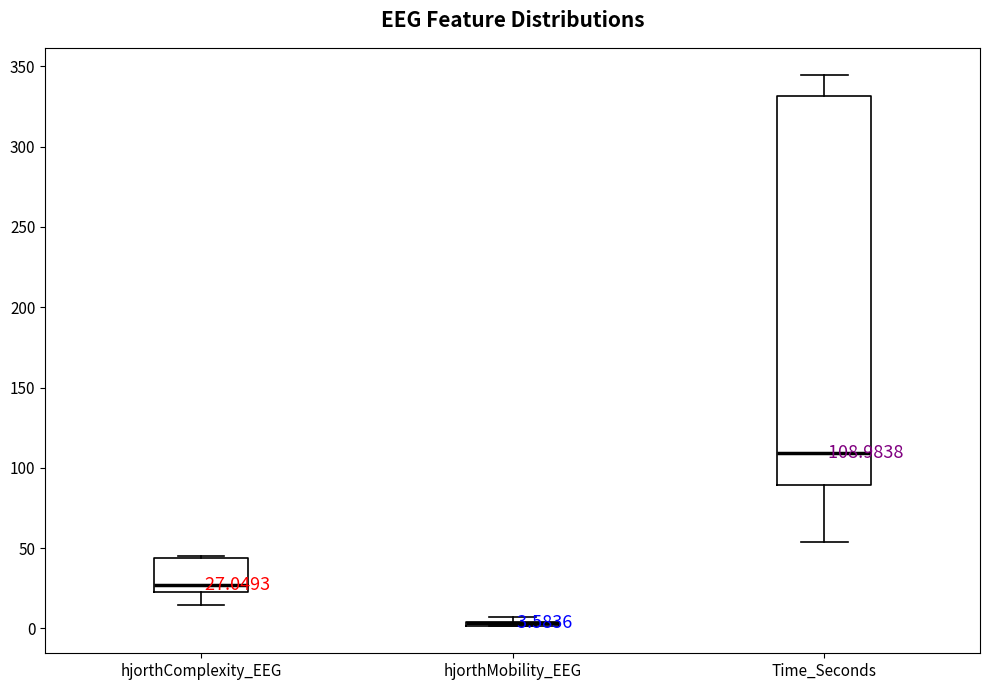

Which box is the tallest, from its lower edge to its upper edge?

Time_Seconds